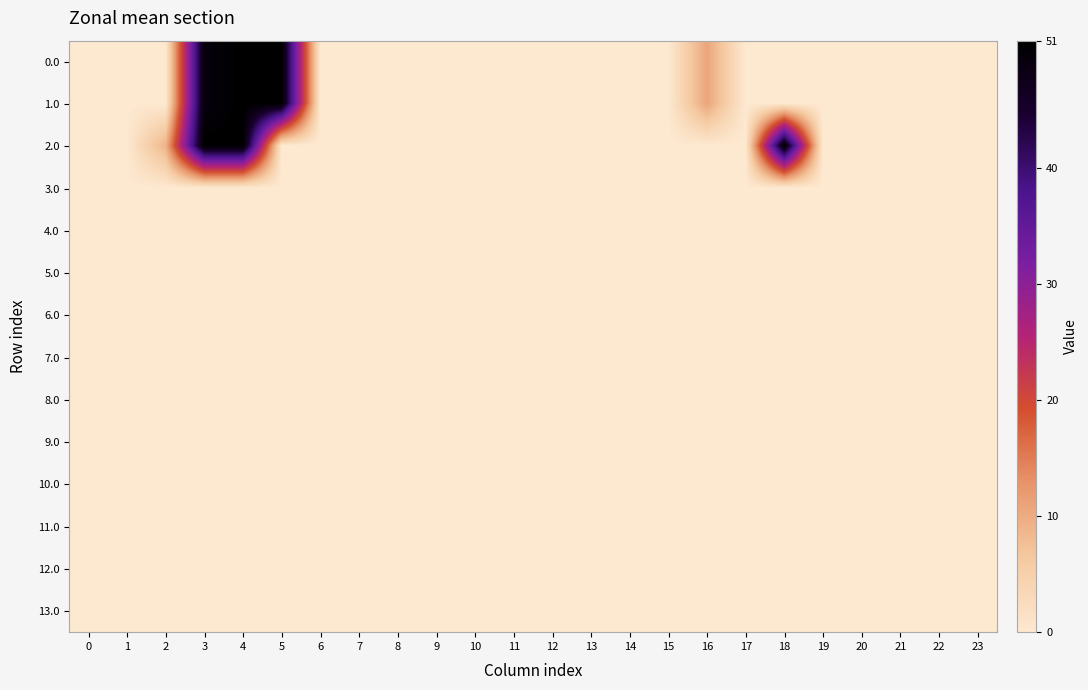

At which category is the sum across all series the highest?

4